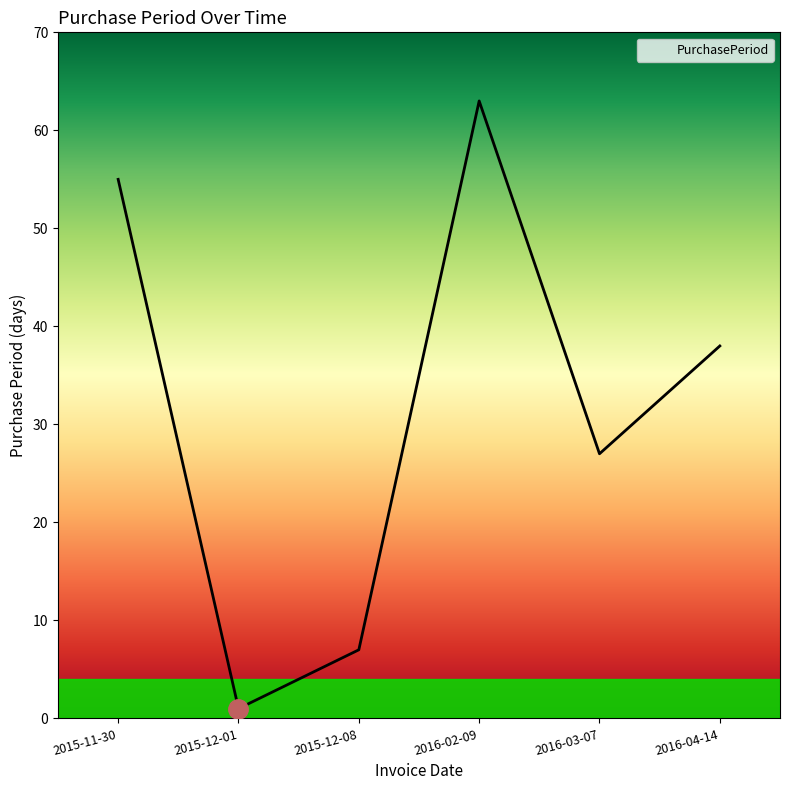

Does the chart have visible grid lines?

No